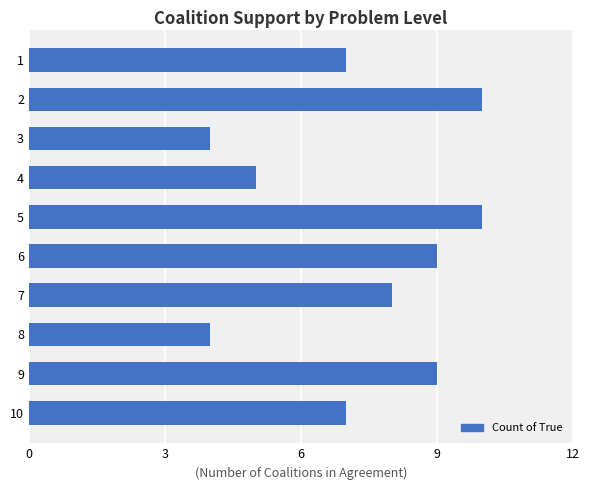

Which has a higher value, 3 or 6?

6